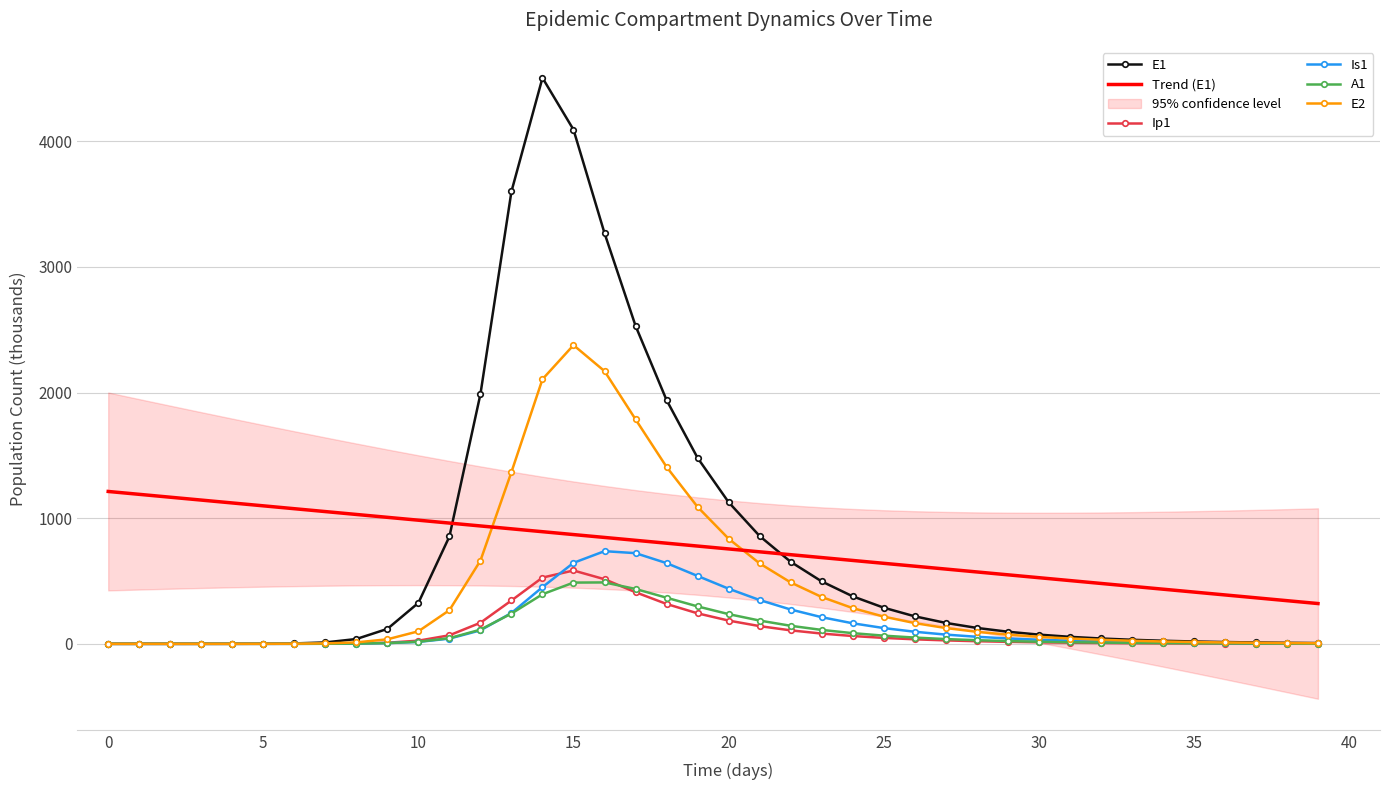

What is the highest value of the E1 series?

4504.6